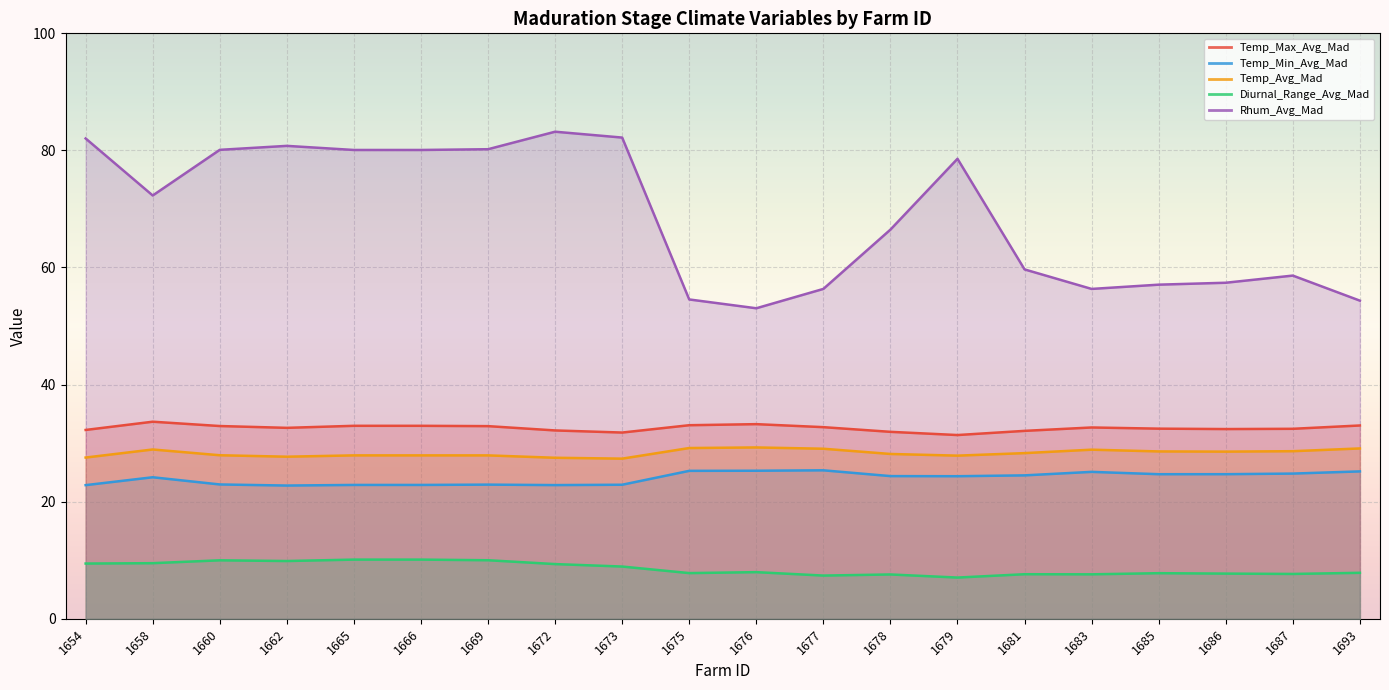

What is the value of the Temp_Max_Avg_Mad point at the 20th from the left?

33.0